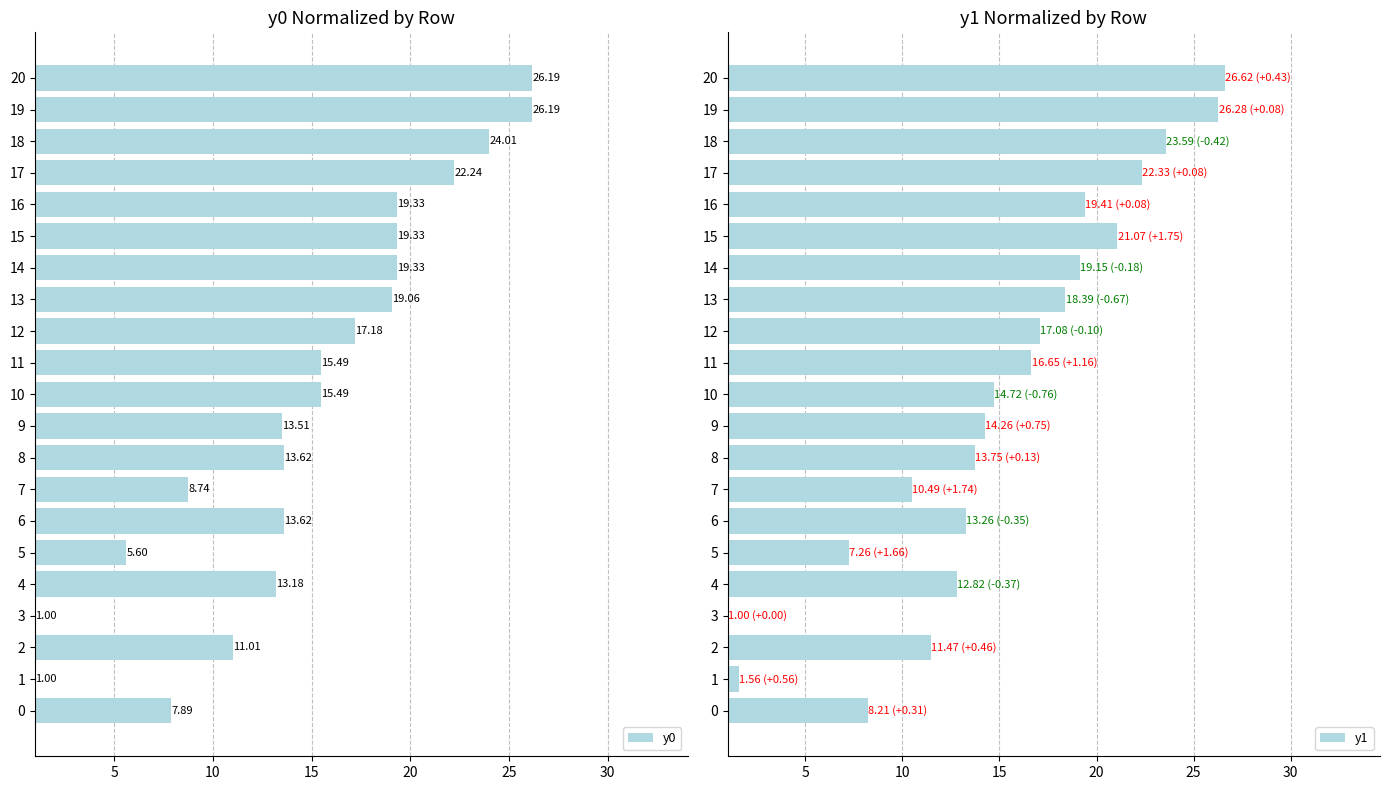

What is the difference between the maximum and minimum values in the y0 series?

25.2